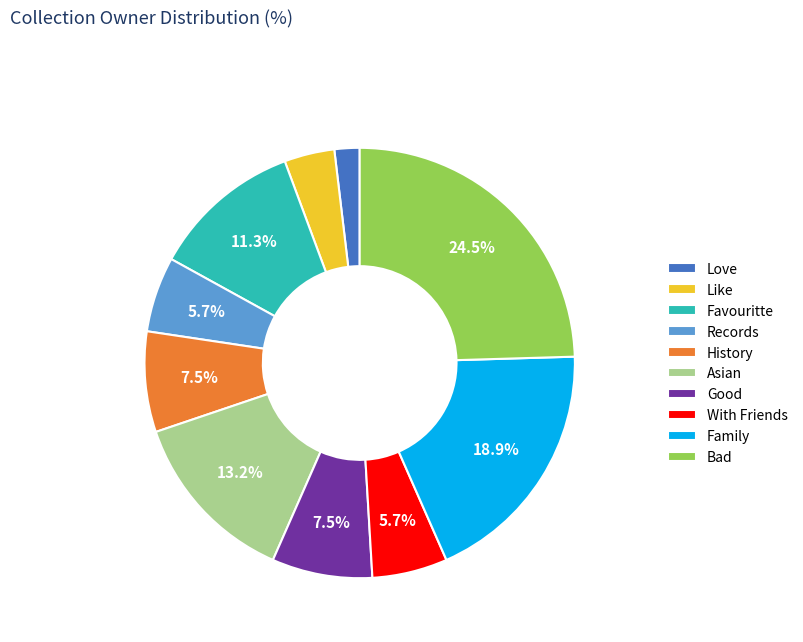

How much of the chart is everything except Good?

92.5%